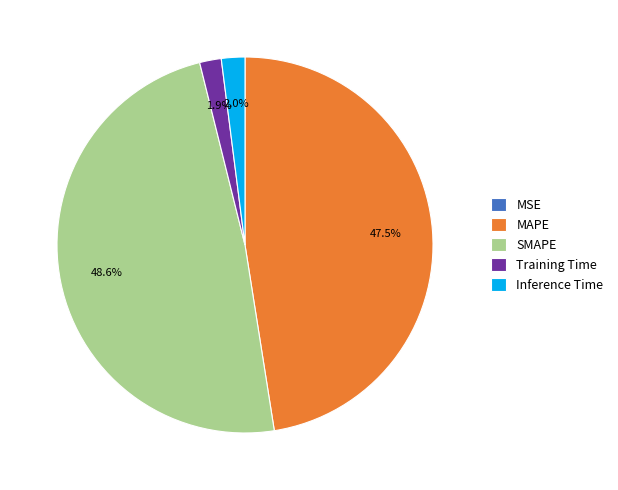

Is there any slice that represents more than half of the pie?

No